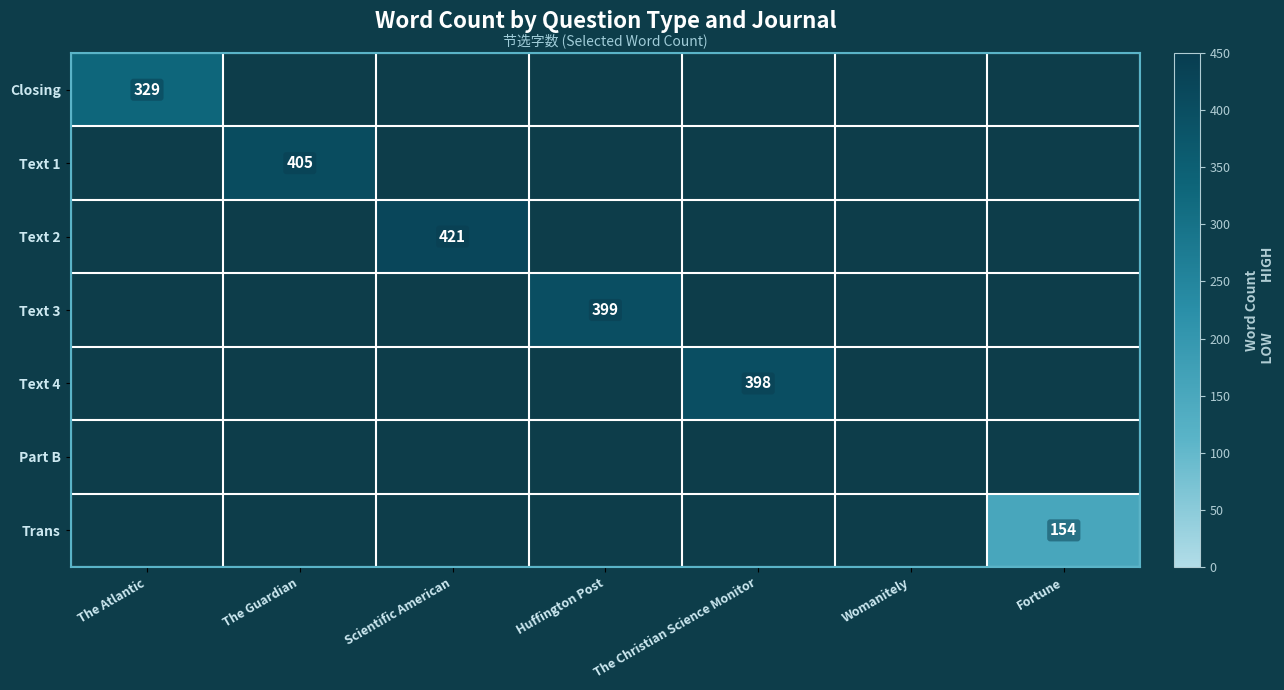

Which has a higher value, The Atlantic or The Guardian?

The Guardian